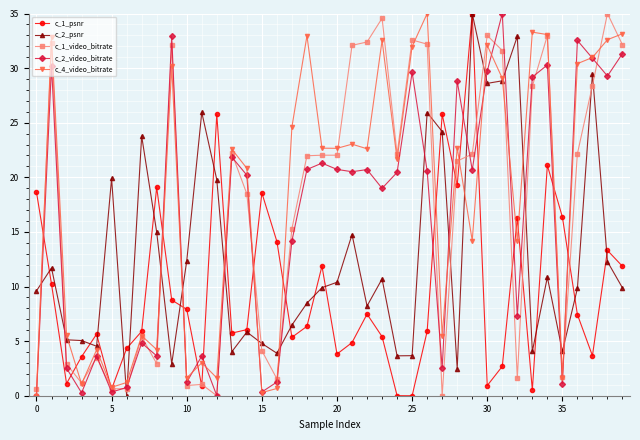

What is the value of the c_2_video_bitrate point at the 25th from the left?

20.5